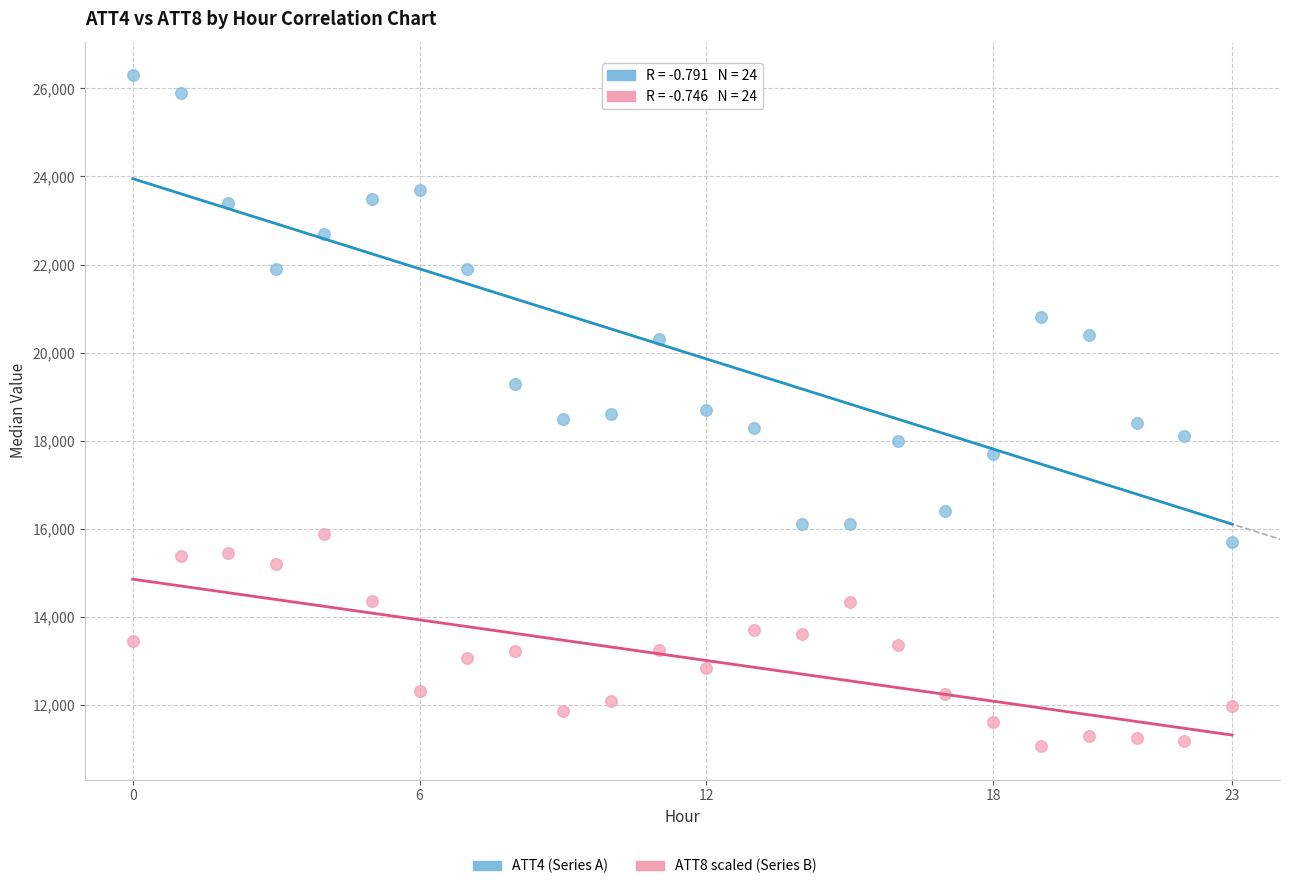

Across all data points, what is the range of Y values (max minus min)?

15231.3